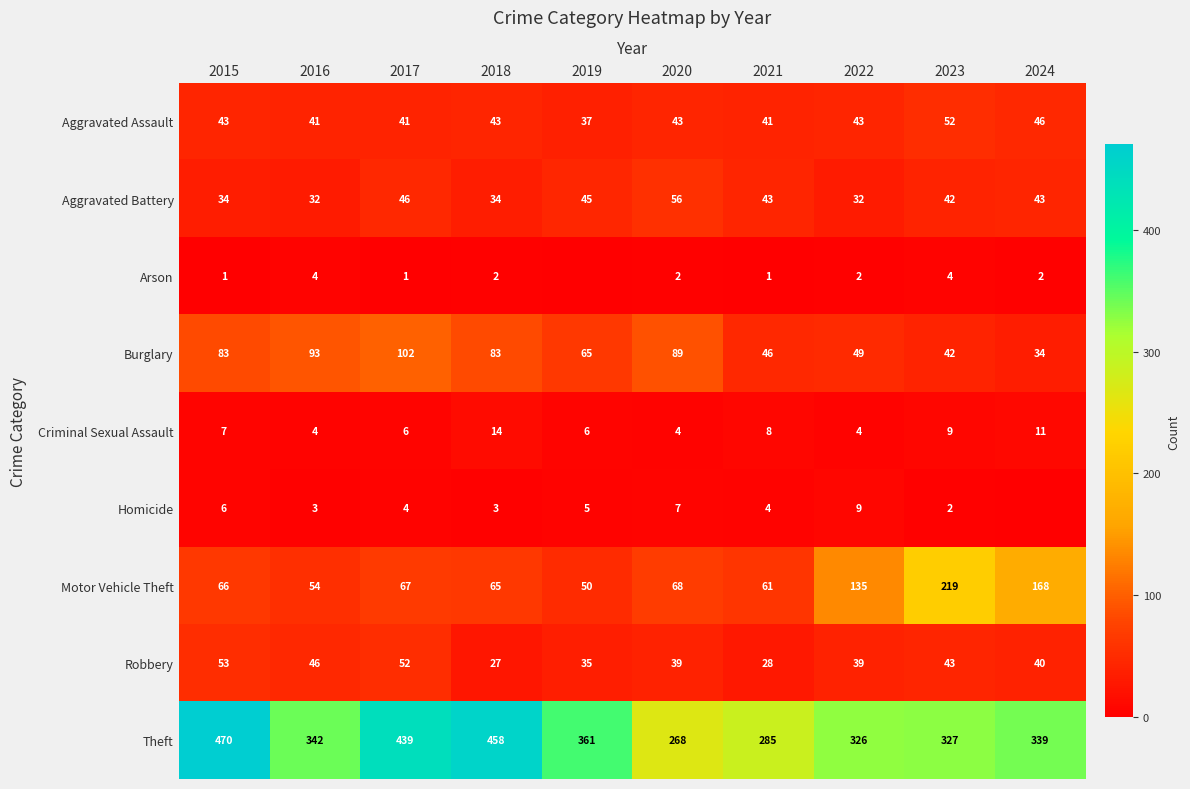

Which category has the highest value across all series?

2015